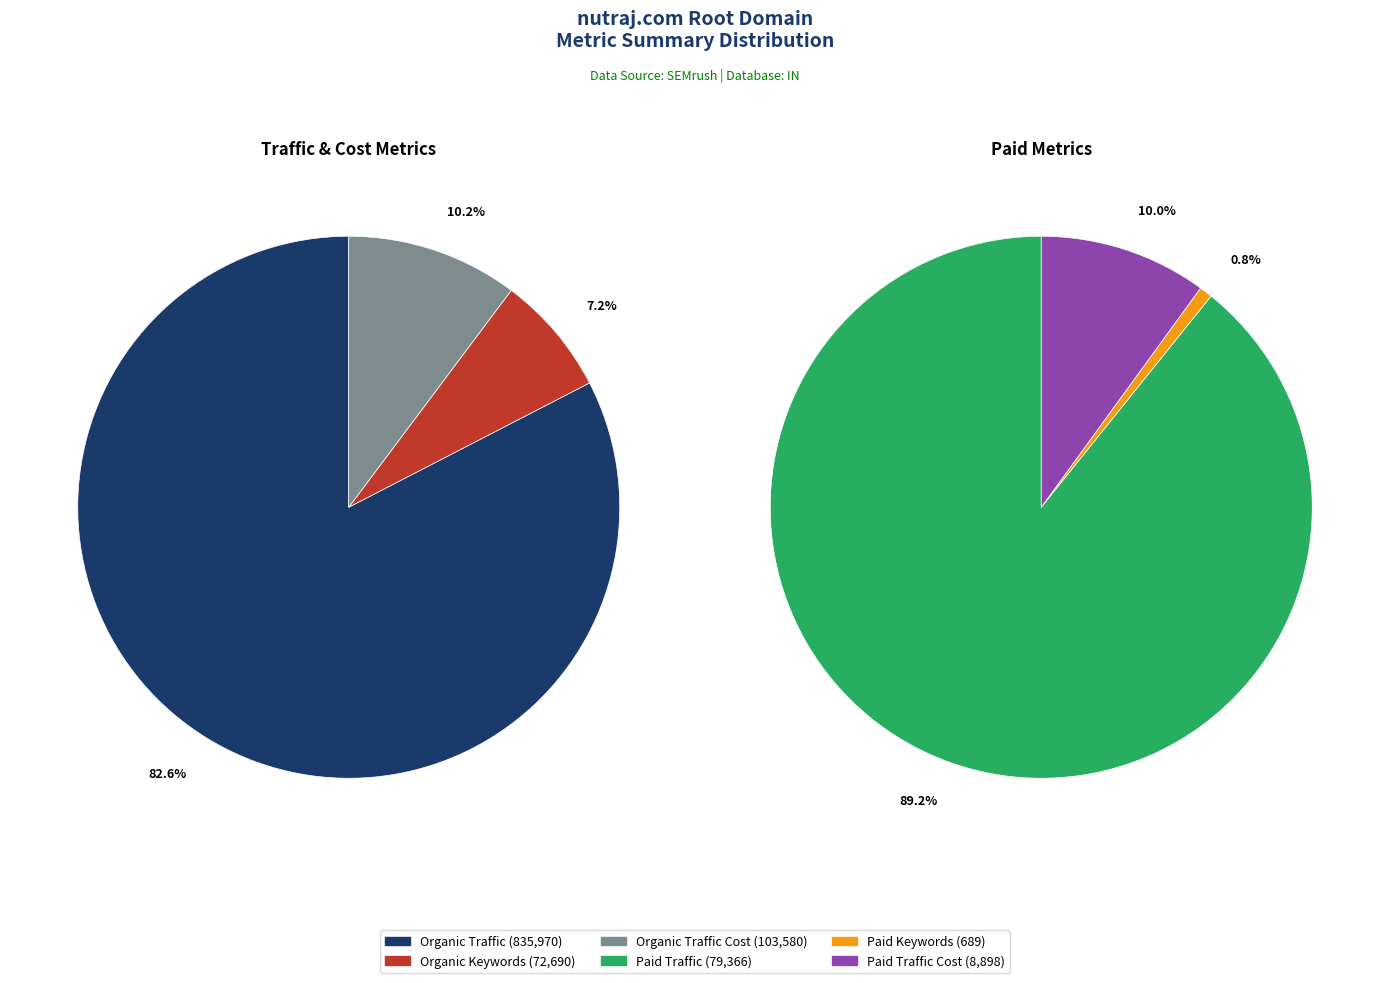

How many slices are in this pie chart?

6